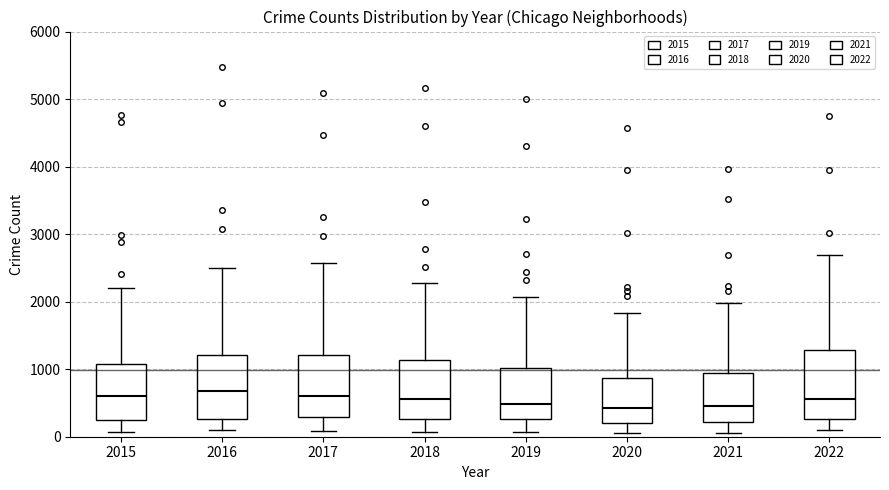

Reading left to right, transcribe this box plot: for each box, give where its median line is, the range the box spans, and where its two whiskers end, as read against the y-axis. The values are not printed on the chart, so give them approximately, as read against the axis.

2015: median 600, box 300 to 1100, whiskers 100 to 2200
2016: median 700, box 300 to 1200, whiskers 100 to 2500
2017: median 600, box 300 to 1200, whiskers 100 to 2600
2018: median 600, box 300 to 1100, whiskers 100 to 2300
2019: median 500, box 300 to 1000, whiskers 100 to 2100
2020: median 400, box 200 to 900, whiskers 100 to 1800
2021: median 500, box 200 to 1000, whiskers 100 to 2000
2022: median 600, box 300 to 1300, whiskers 100 to 2700